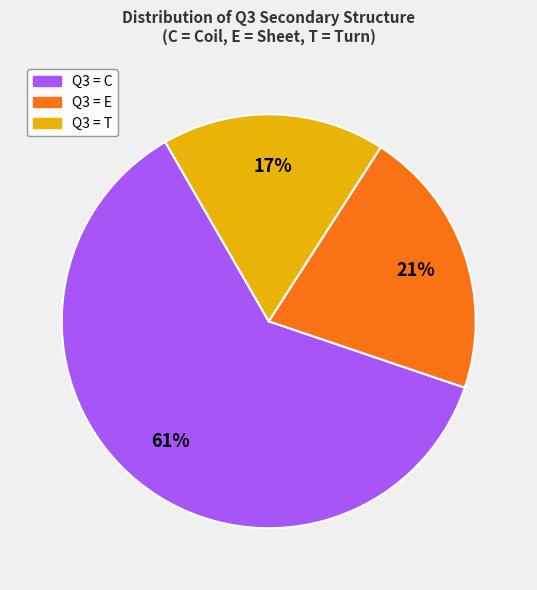

To the nearest percent, what is the average slice percentage?

33%